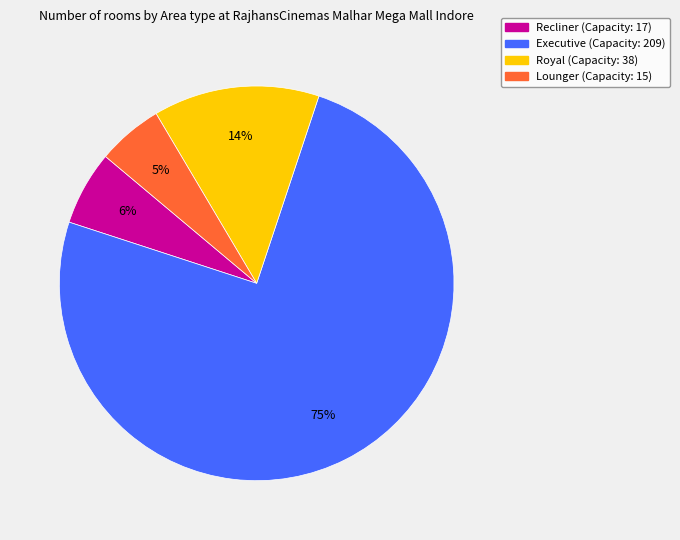

How many slices are in this pie chart?

4